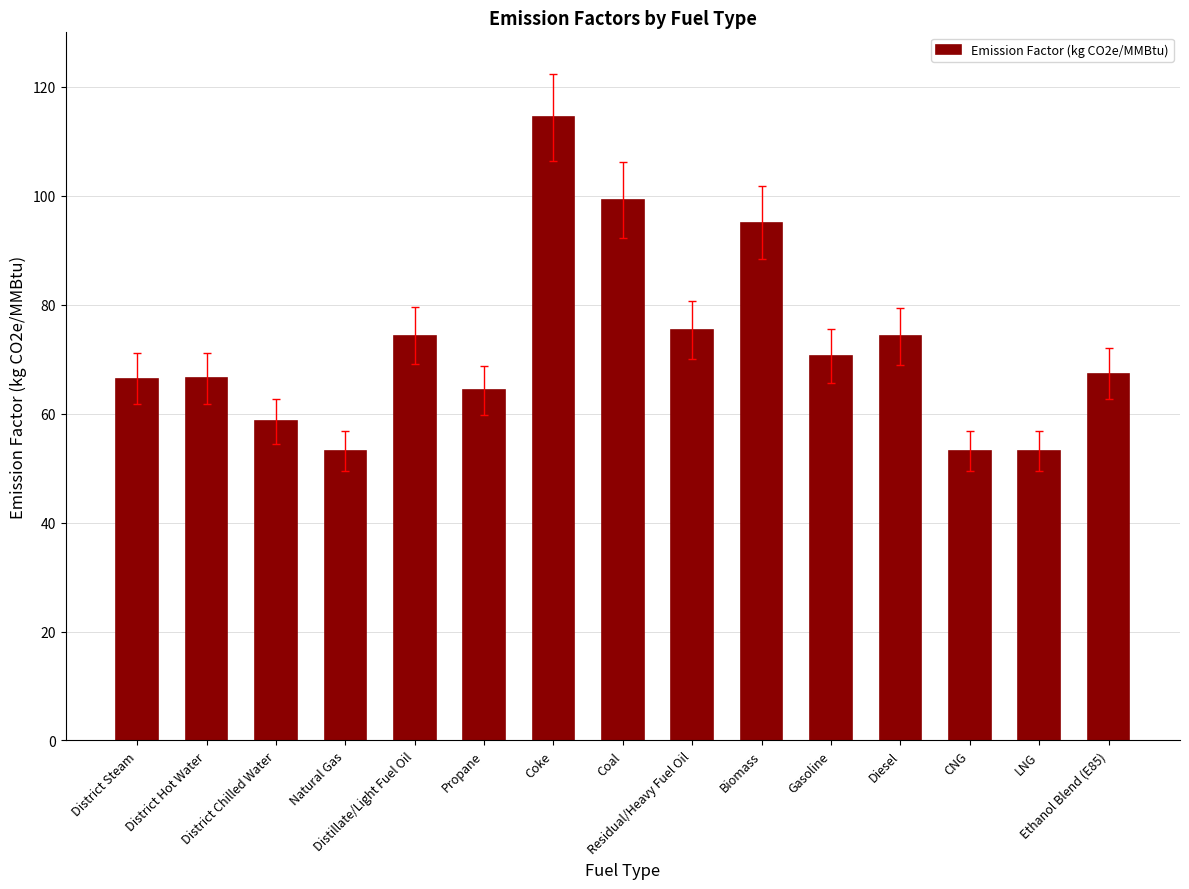

What is the value of the 8th bar from the left?

99.2